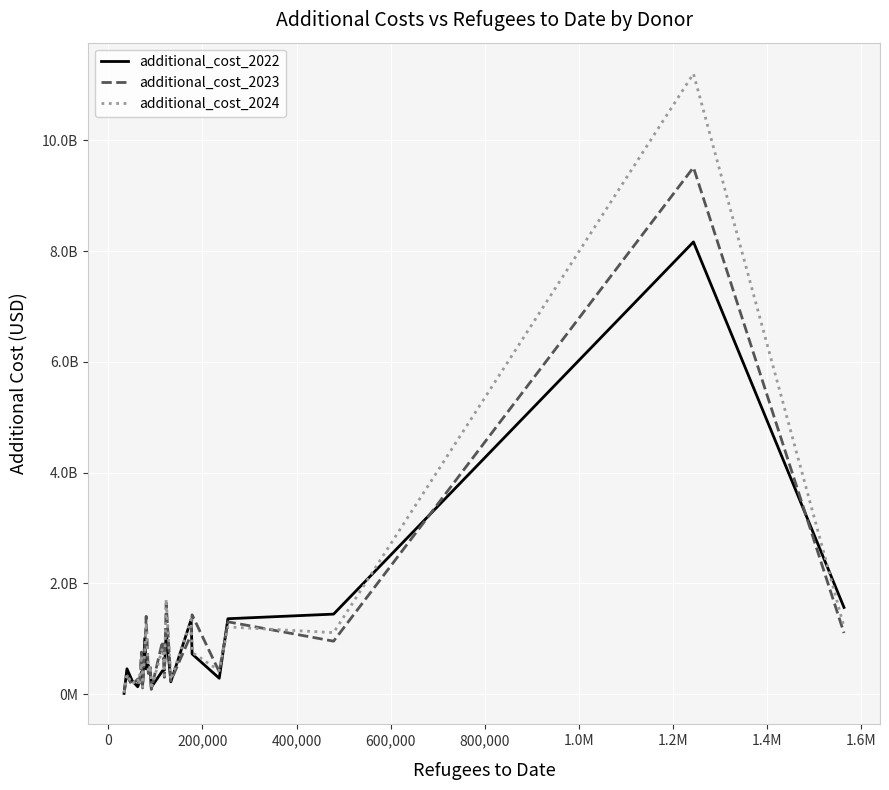

Is this an area chart (filled region under the line)?

No